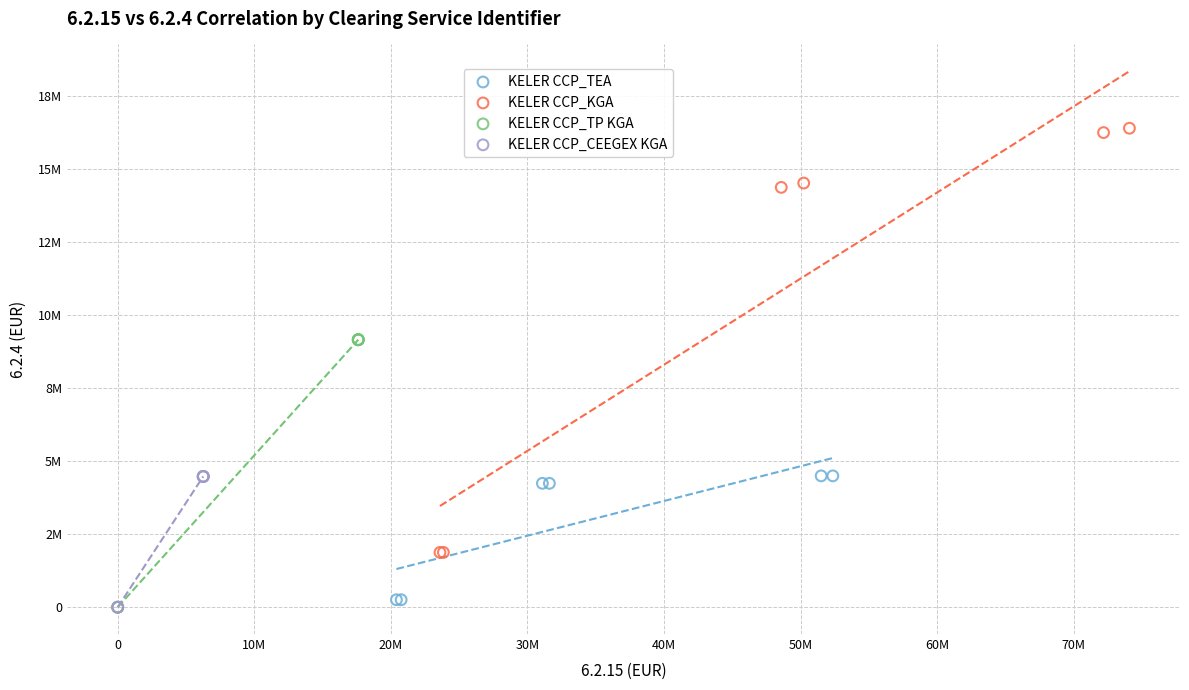

What are all the series names shown in the legend?

KELER CCP_TEA, KELER CCP_KGA, KELER CCP_TP KGA, KELER CCP_CEEGEX KGA